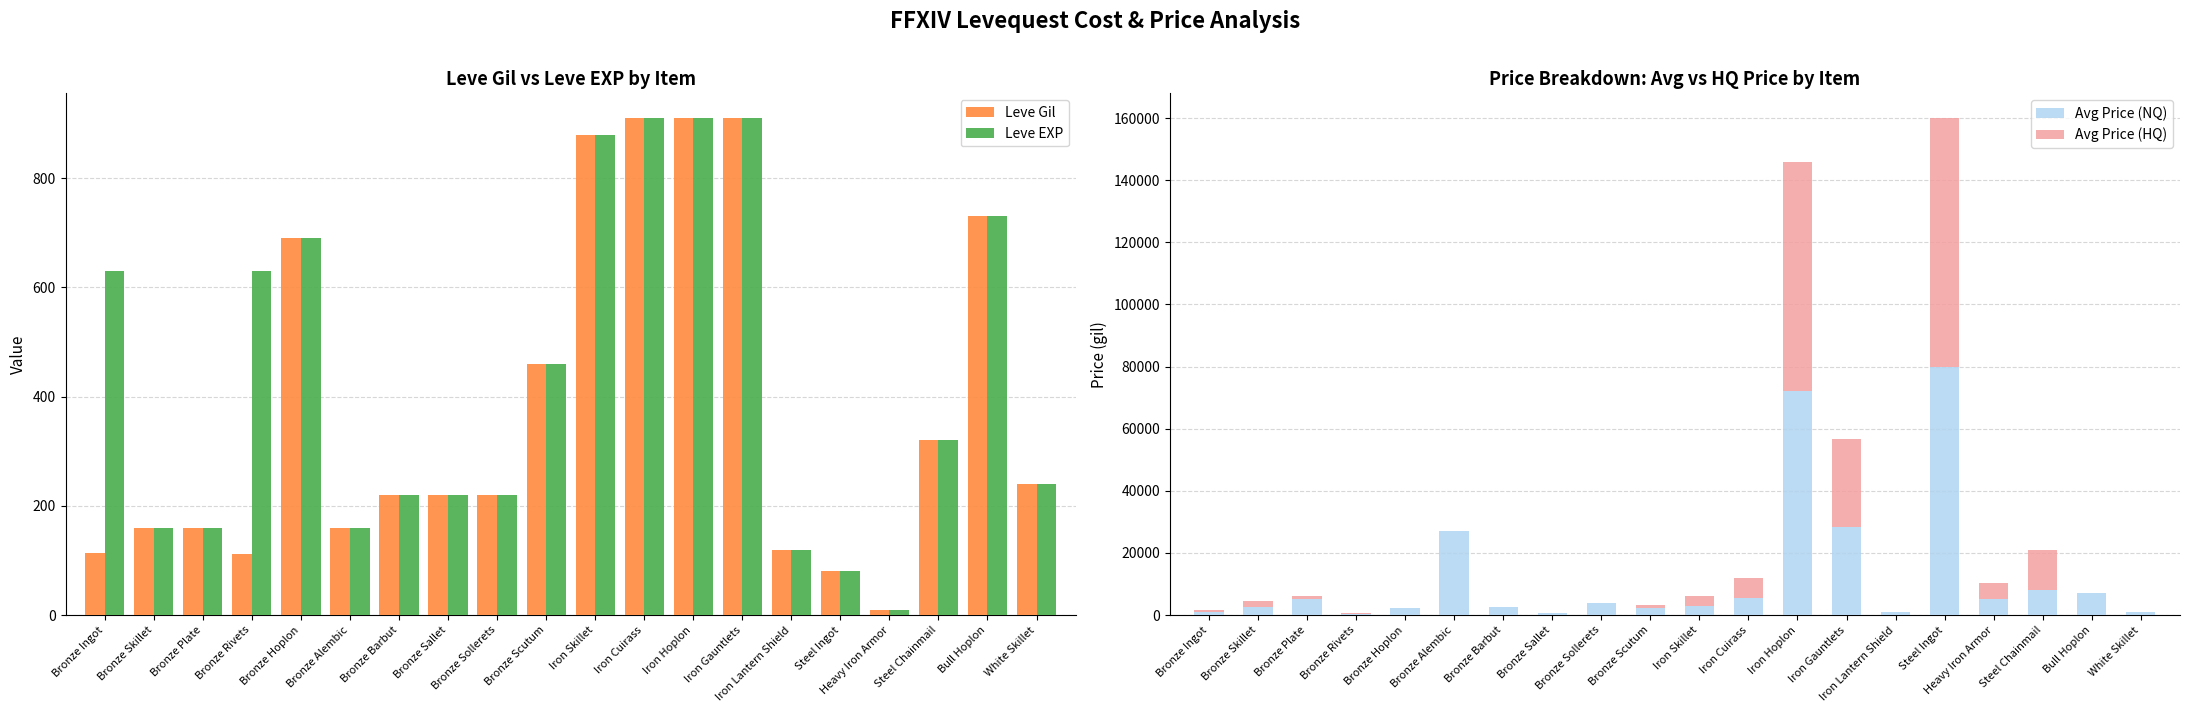

How many values in the Avg Price (HQ) series exceed 995?

9